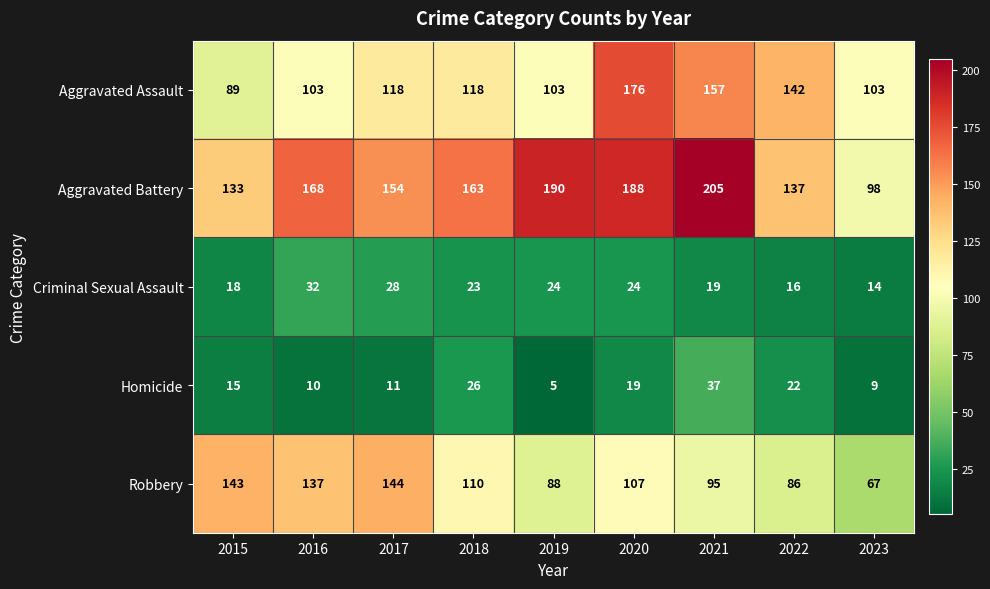

What is the difference between the Criminal Sexual Assault values at 2019 and 2017?

4